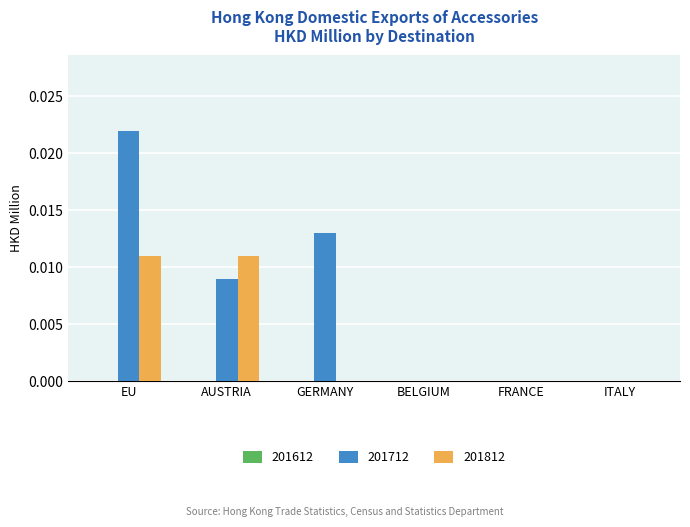

Is the value of 201812 at AUSTRIA greater than the value of 201712 at GERMANY?

No